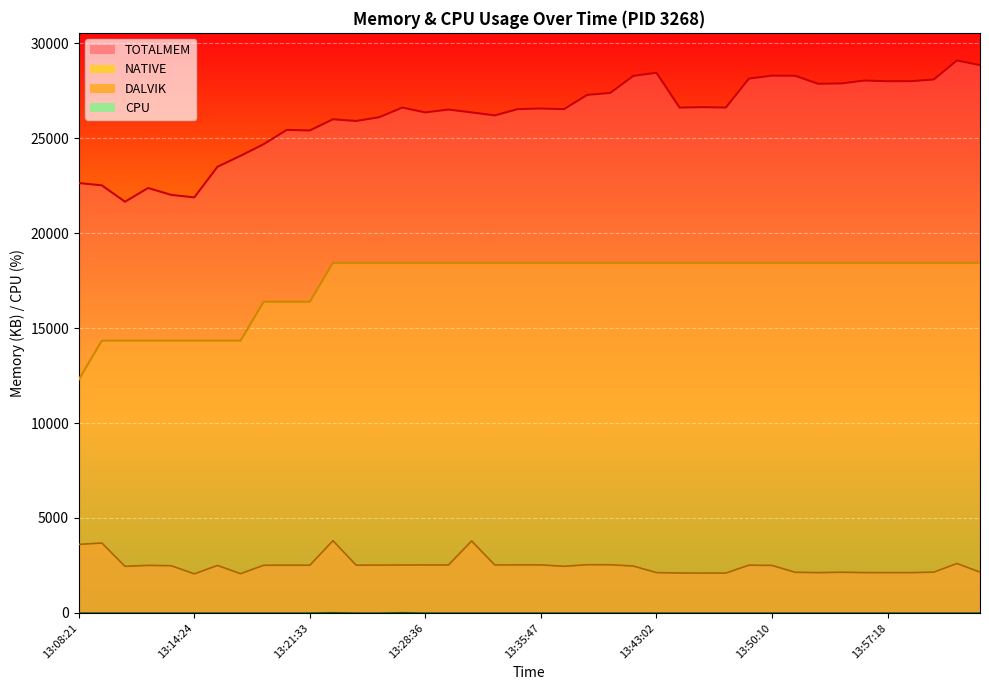

At how many categories does at least one series exceed 18482?

40